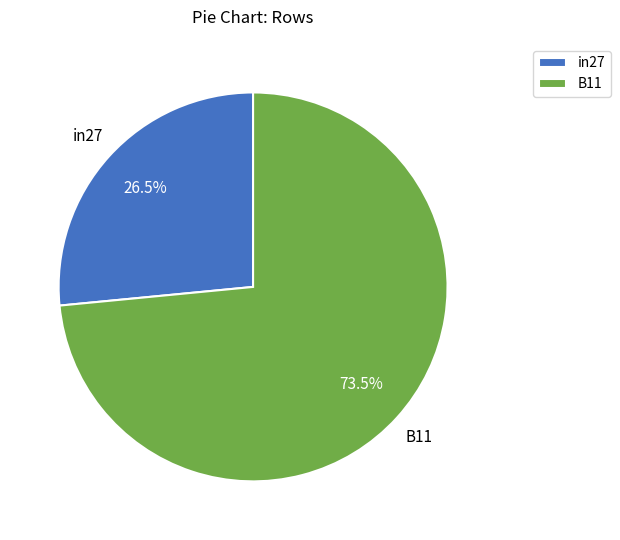

Which category has the biggest portion of the pie?

B11